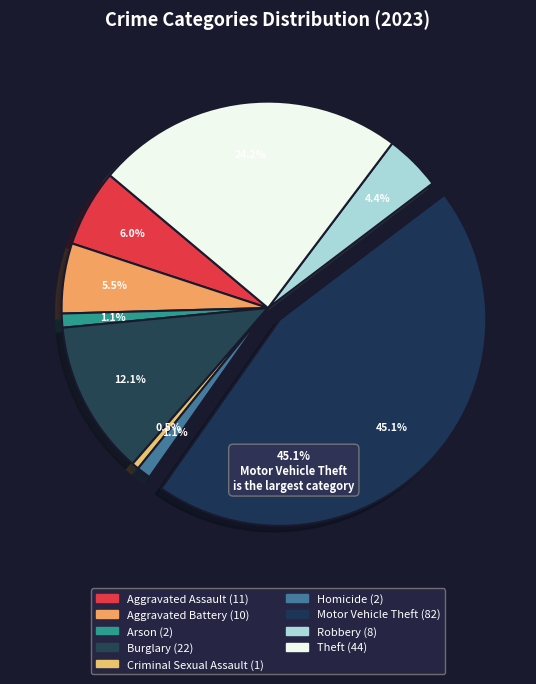

To the nearest percent, what portion does Motor Vehicle Theft represent?

45%